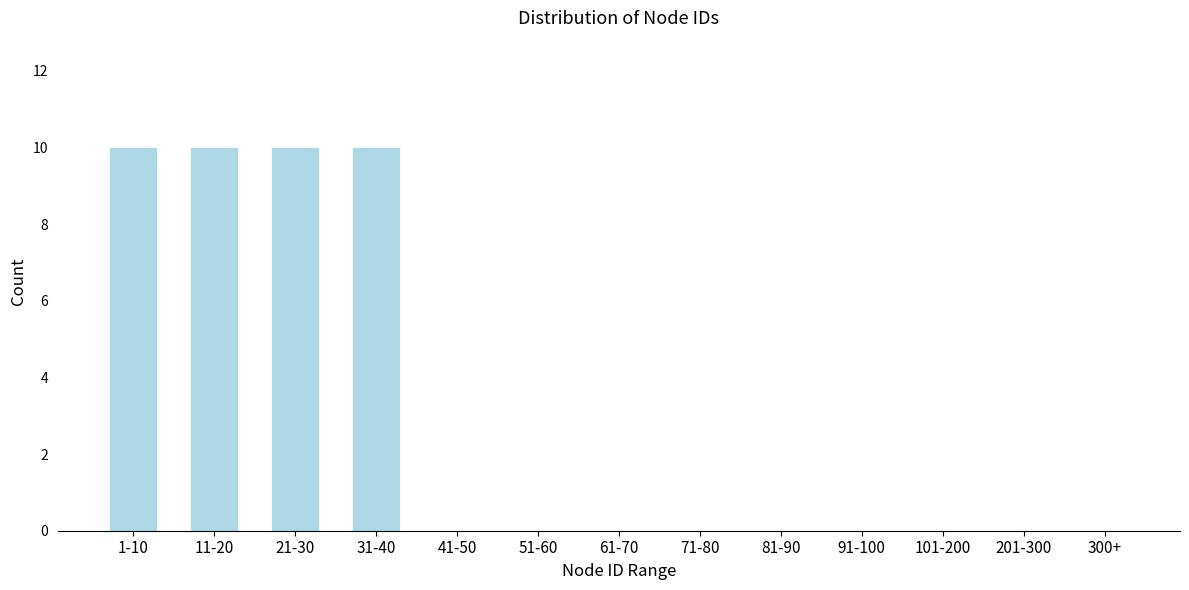

Reading left to right, extract all data points from this chart.

1-10=10	11-20=10	21-30=10	31-40=10	41-50=0	51-60=0	61-70=0	71-80=0	81-90=0	91-100=0	101-200=0	201-300=0	300+=0